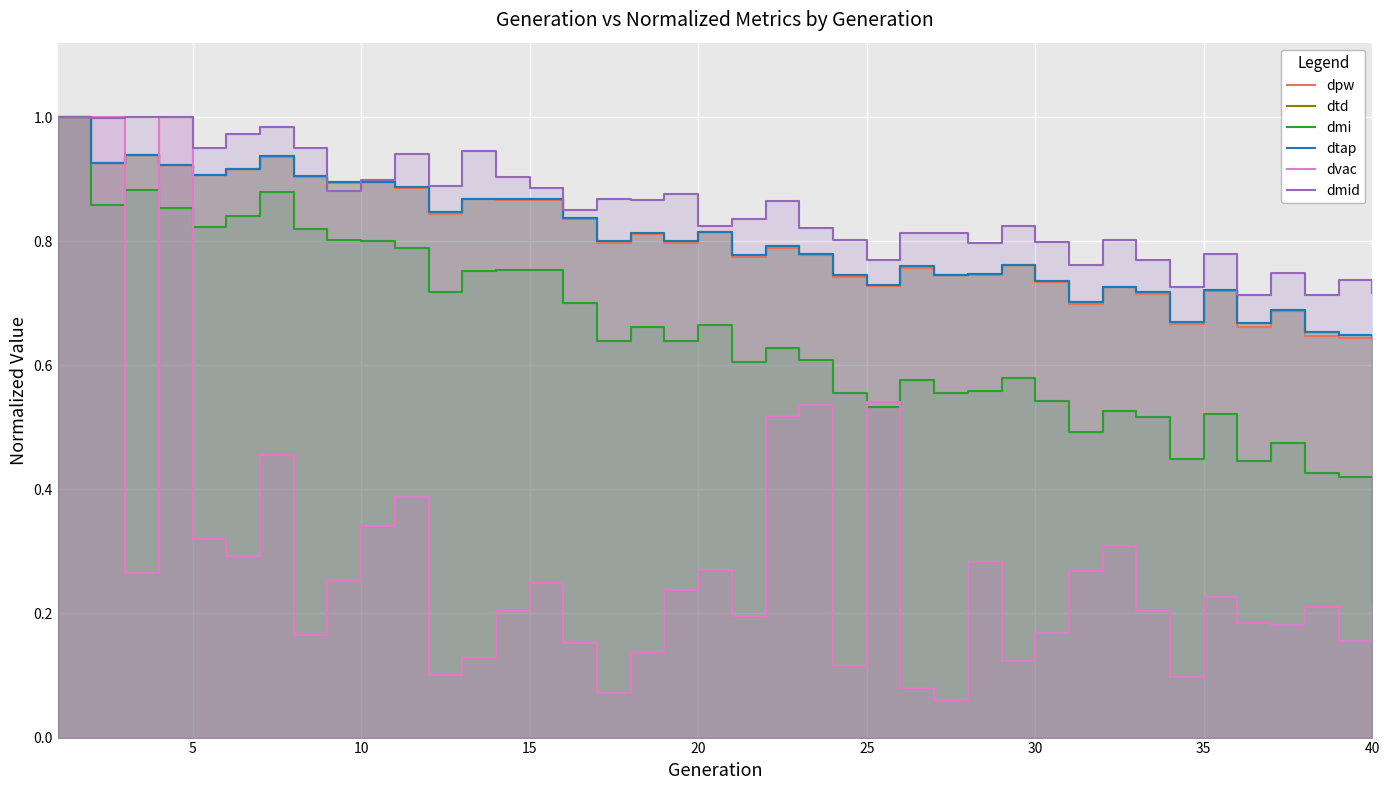

What is the total value across all series at 5?

5.6